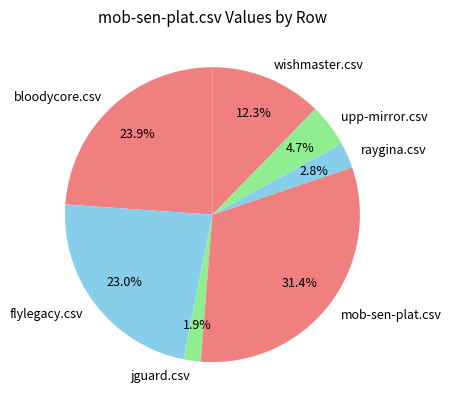

To the nearest percent, what is the average slice percentage?

14%